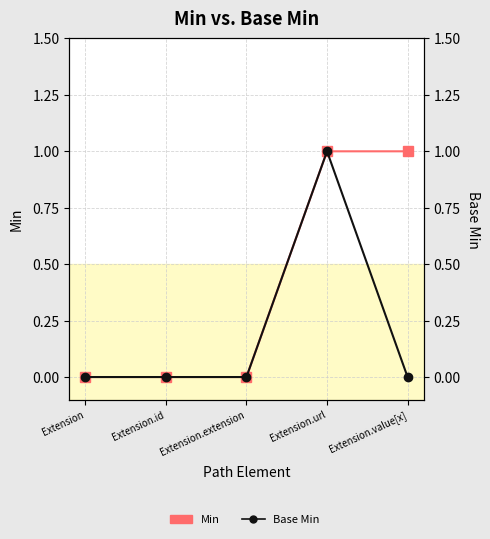

True or false: Base Min and Min cross at least once.

False